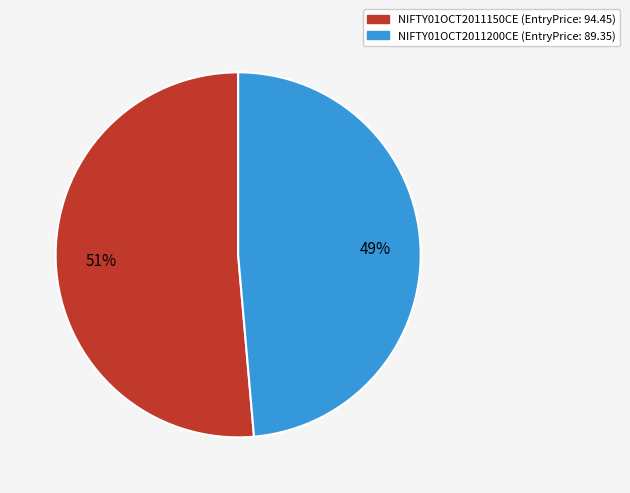

Does NIFTY01OCT2011150CE represent more than half of the total?

Yes